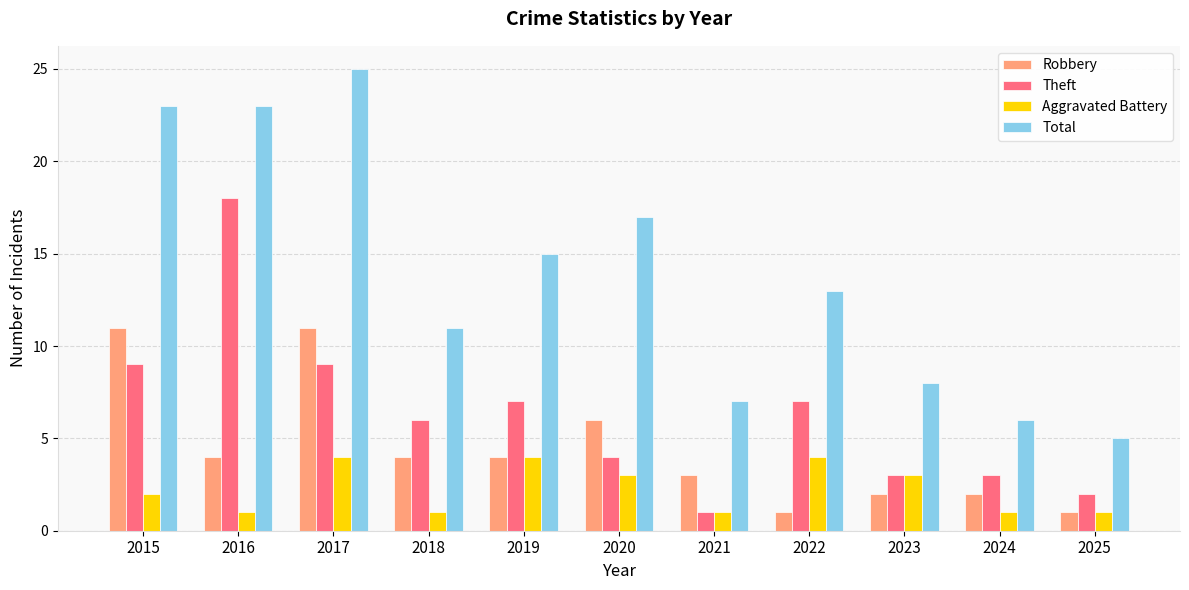

What is the minimum value for Theft?

1